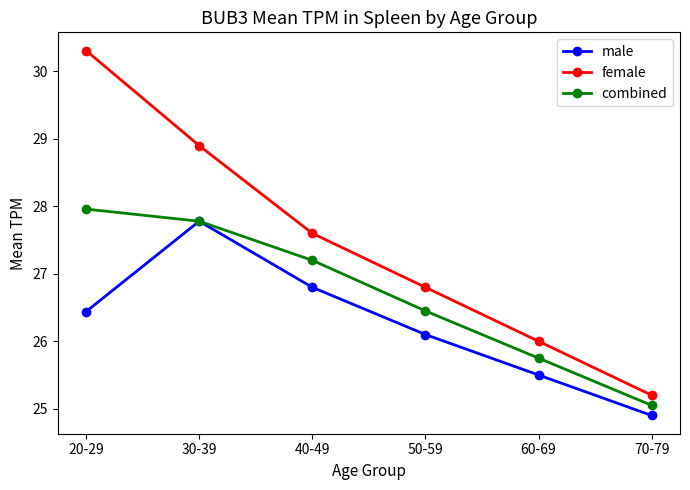

At which category is the sum across all series the highest?

20-29